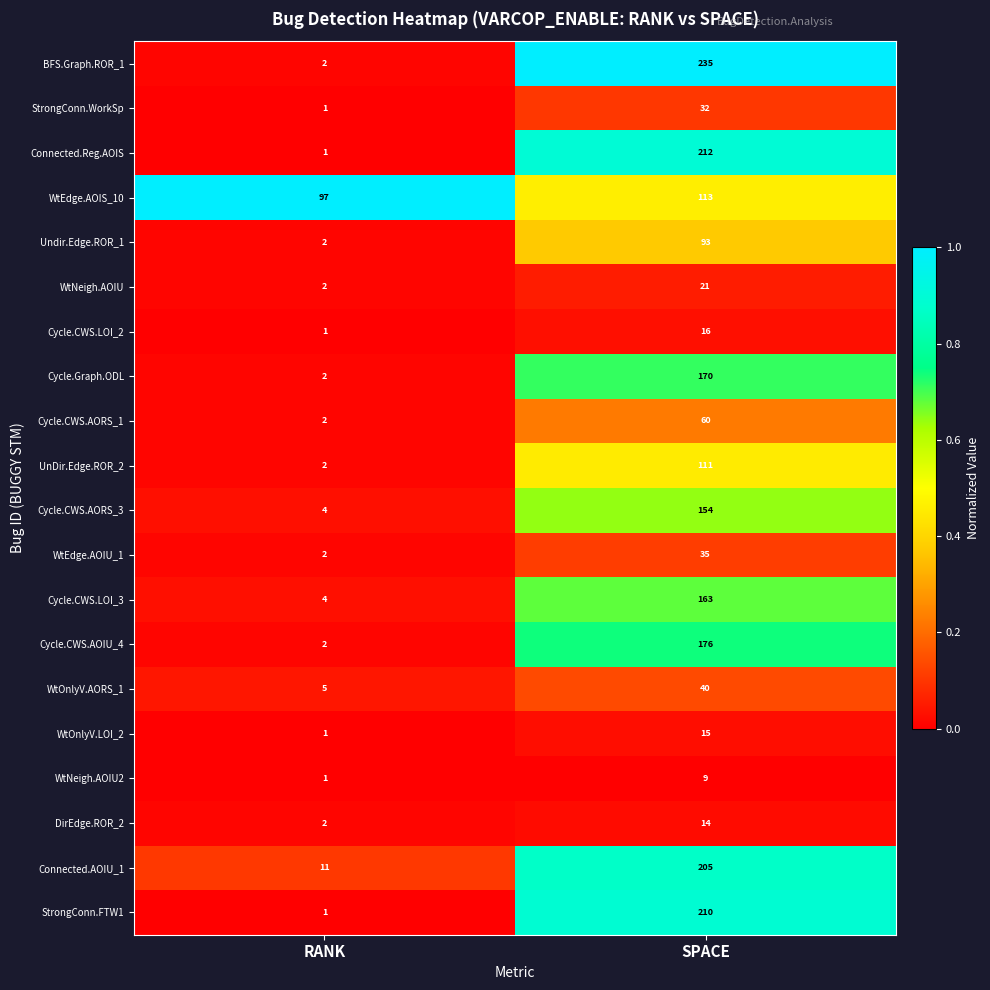

Which category has the lowest value across all series?

RANK